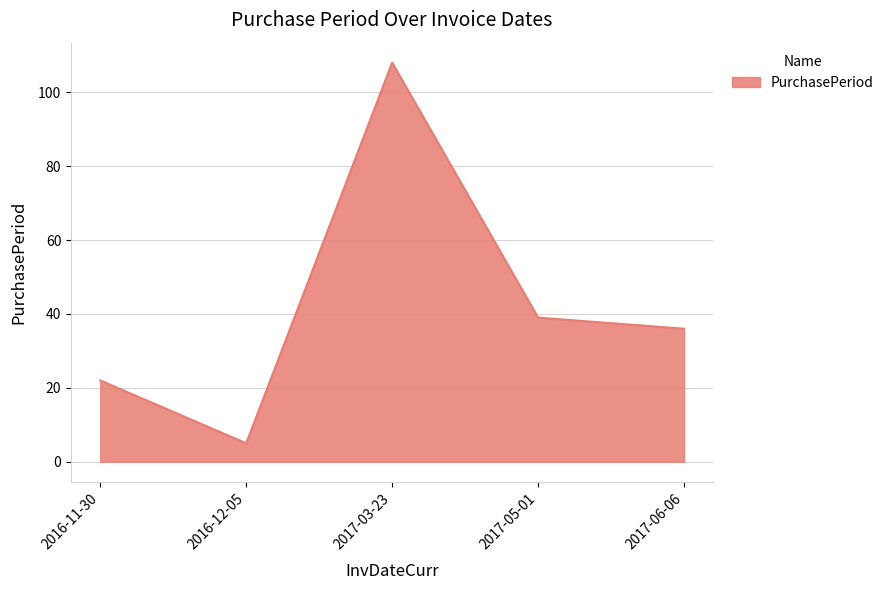

Between 2017-03-23 and 2017-05-01, which is larger?

2017-03-23